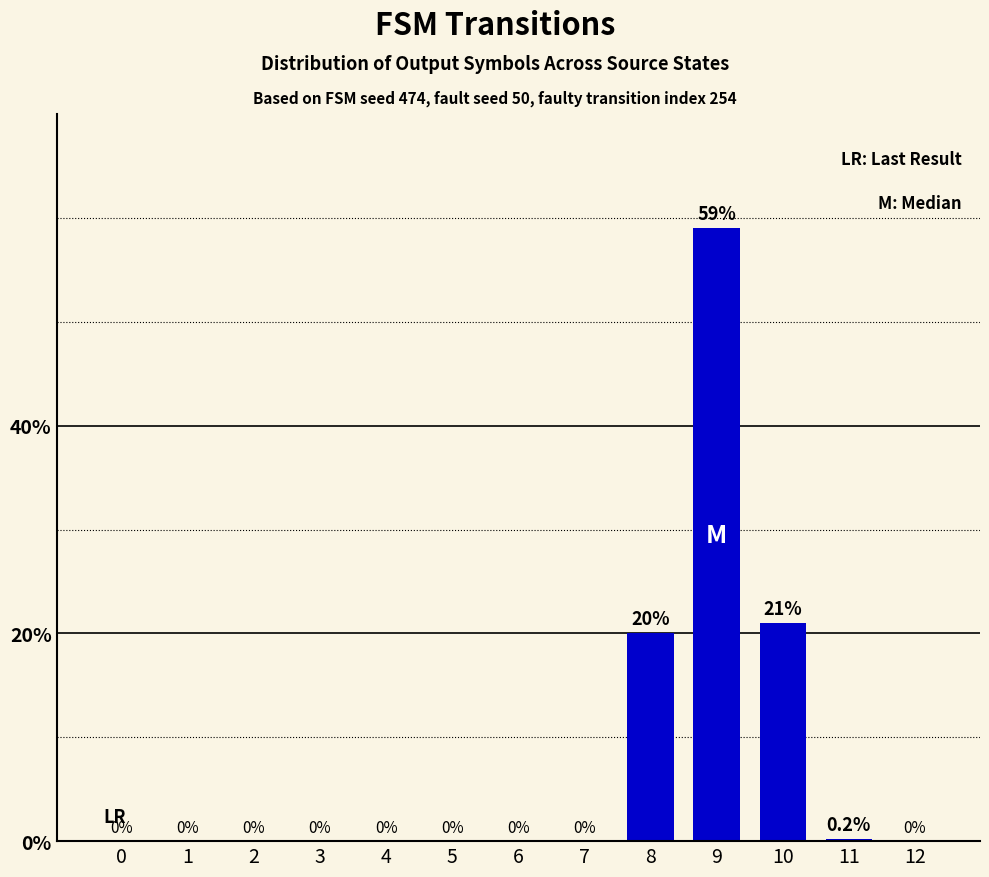

True or false: the data shows 20.0 at 8.

True